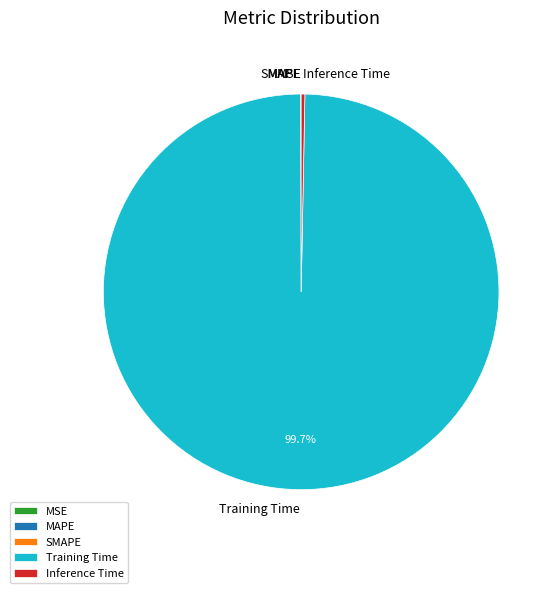

What is the largest slice in the pie chart?

Training Time